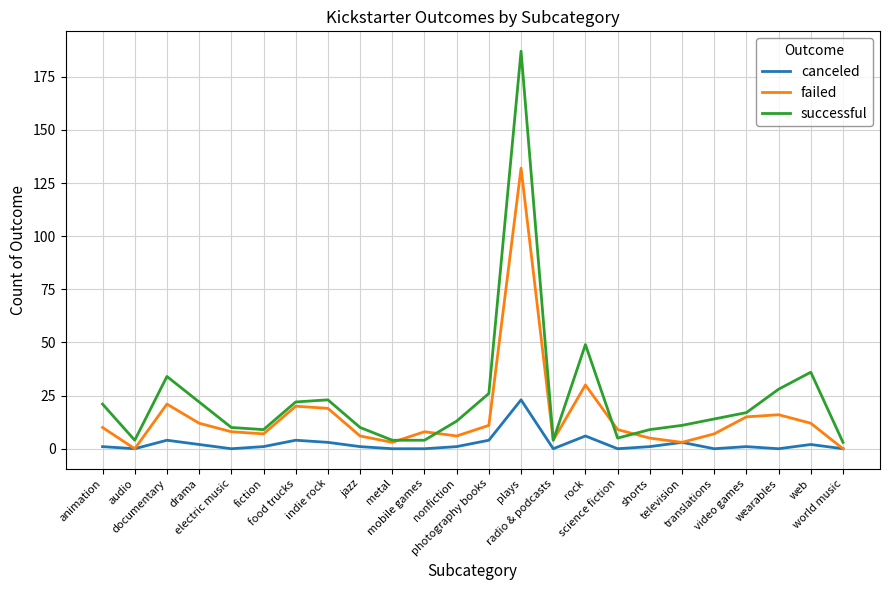

Which series has the largest range (max minus min)?

successful